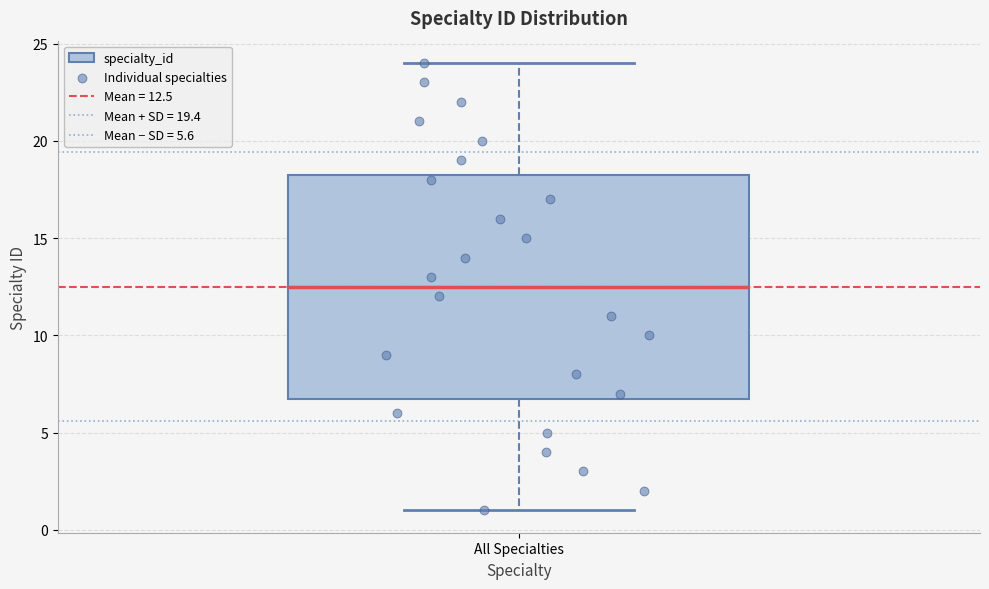

Where does the median line of the box for All Specialties sit on the y-axis? The values are not printed on the chart, so give them approximately, as read against the axis.

12.5